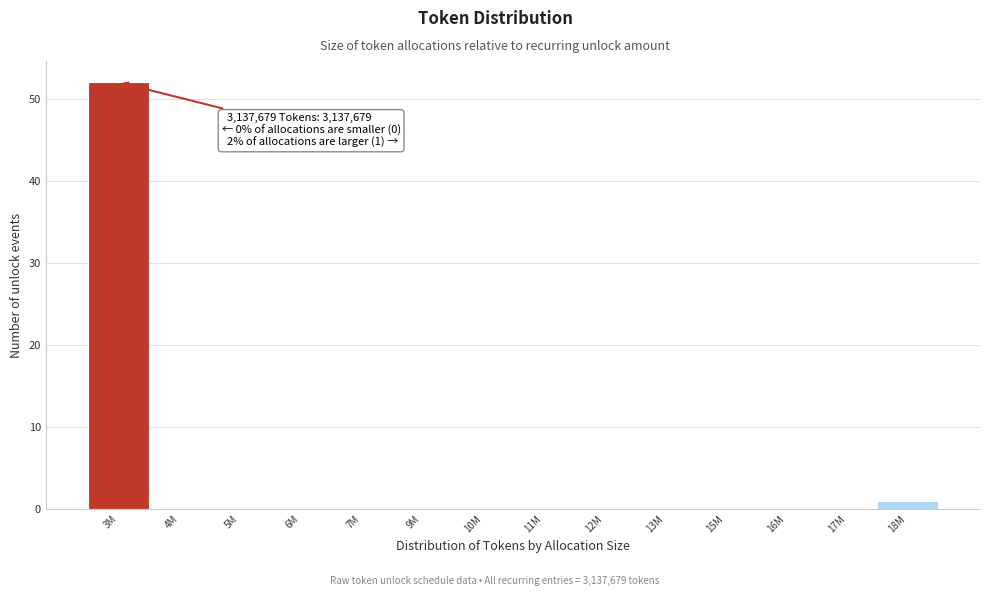

Reading left to right, list all the values displayed in this chart.

3M=52	4M=0	5M=0	6M=0	7M=0	9M=0	10M=0	11M=0	12M=0	13M=0	15M=0	16M=0	17M=0	18M=1